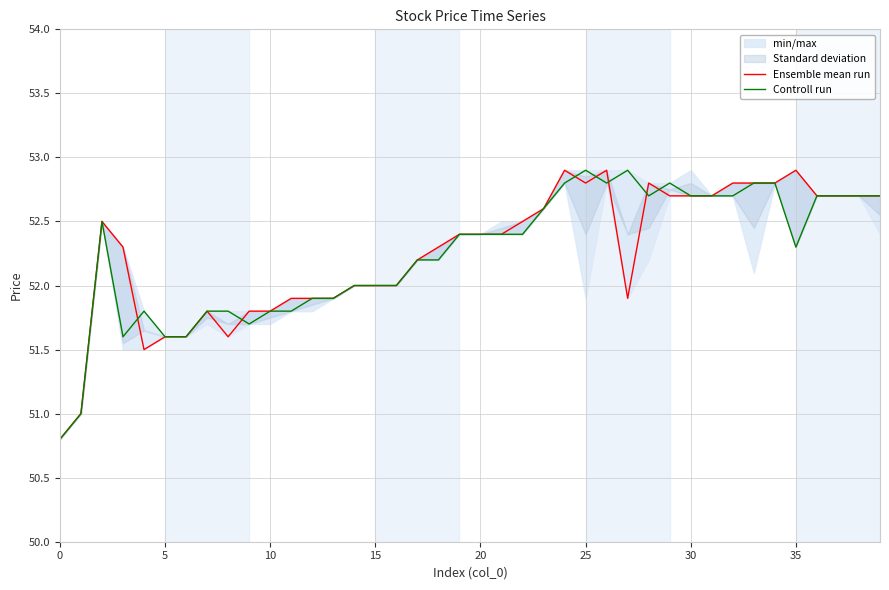

The Controll run series shows 14.4 at 35. True or false?

False